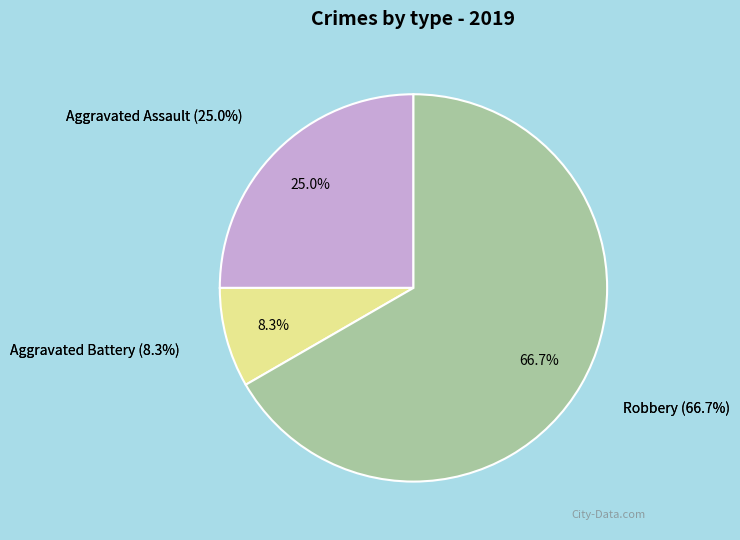

Is it true that Aggravated Battery is 20% of the pie?

False